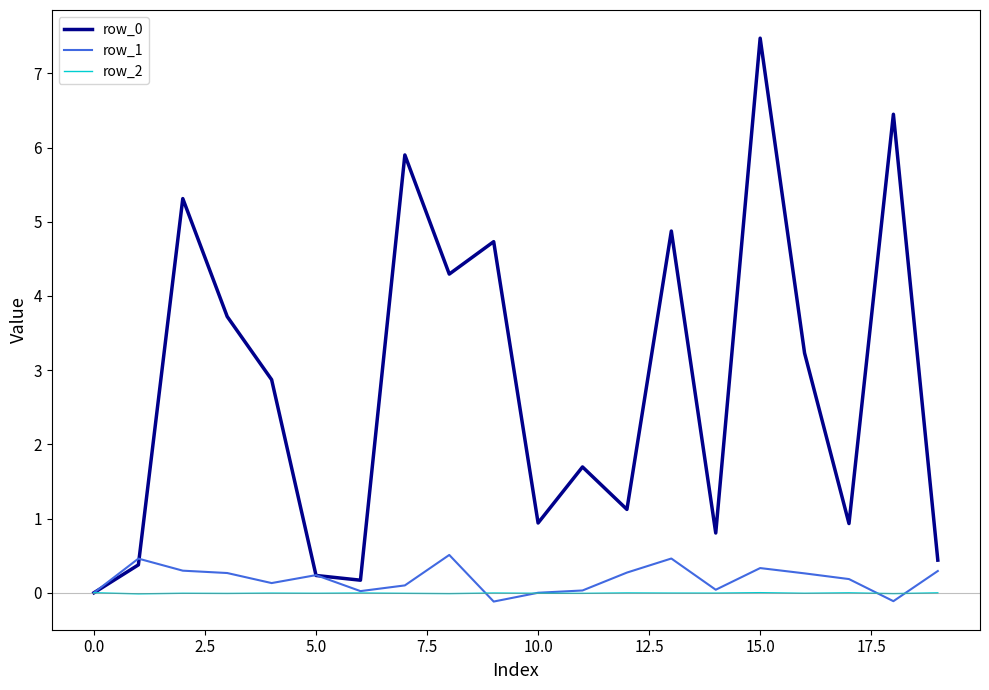

How many lines are shown in the chart?

3